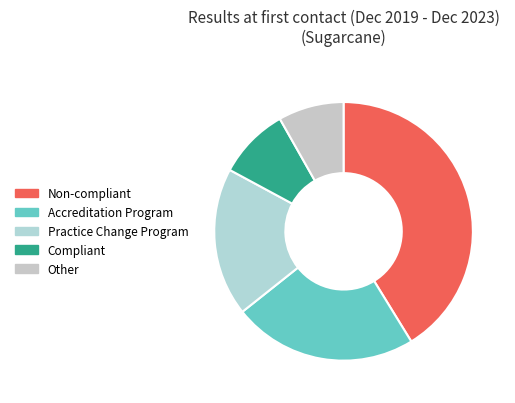

Count the number of slices in the pie.

5